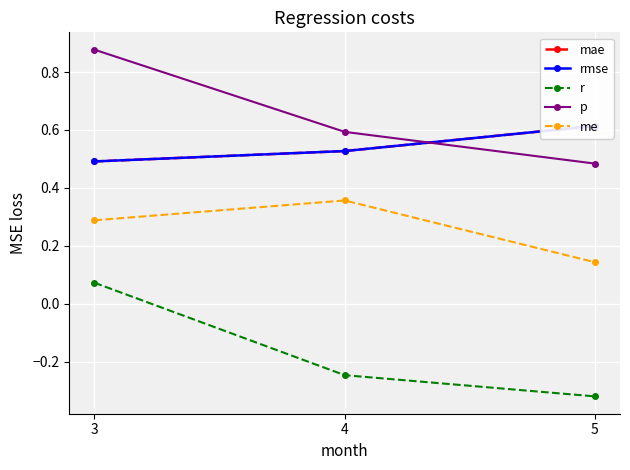

What are all the series names shown in the legend?

mae, rmse, r, p, me